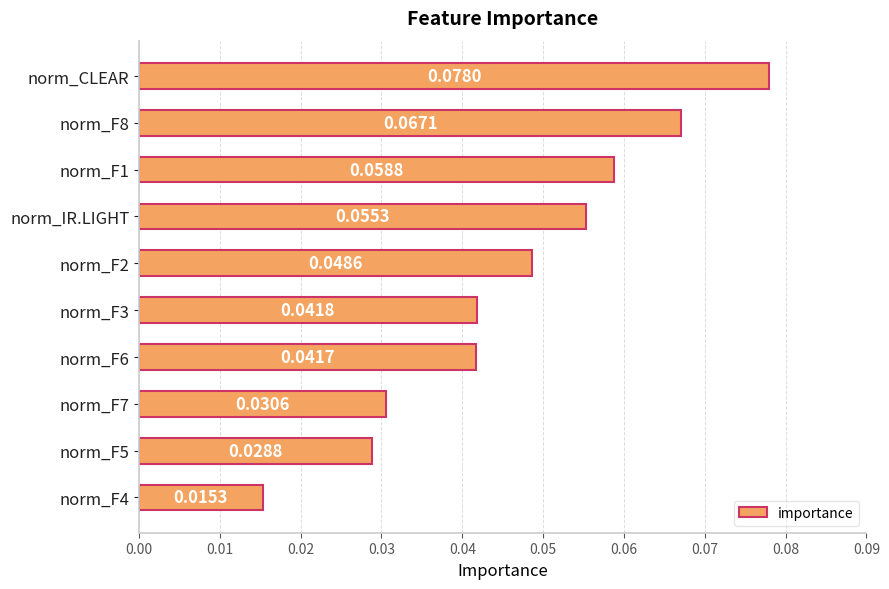

List the labels in order of value, smallest first.

norm_F4, norm_F5, norm_F7, norm_F6, norm_F3, norm_F2, norm_IR.LIGHT, norm_F1, norm_F8, norm_CLEAR